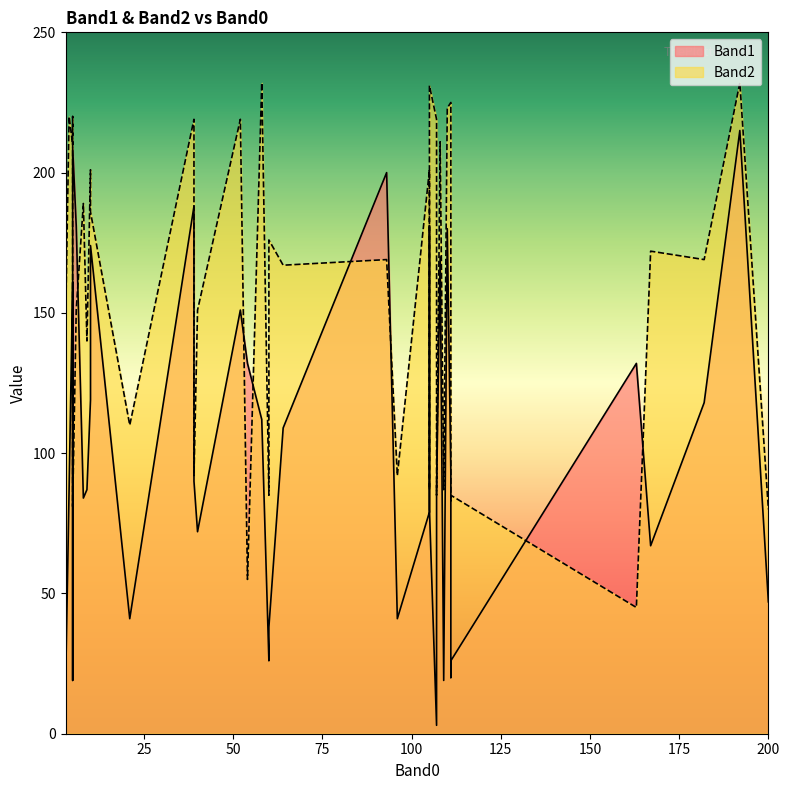

What position from the left is 38?

39